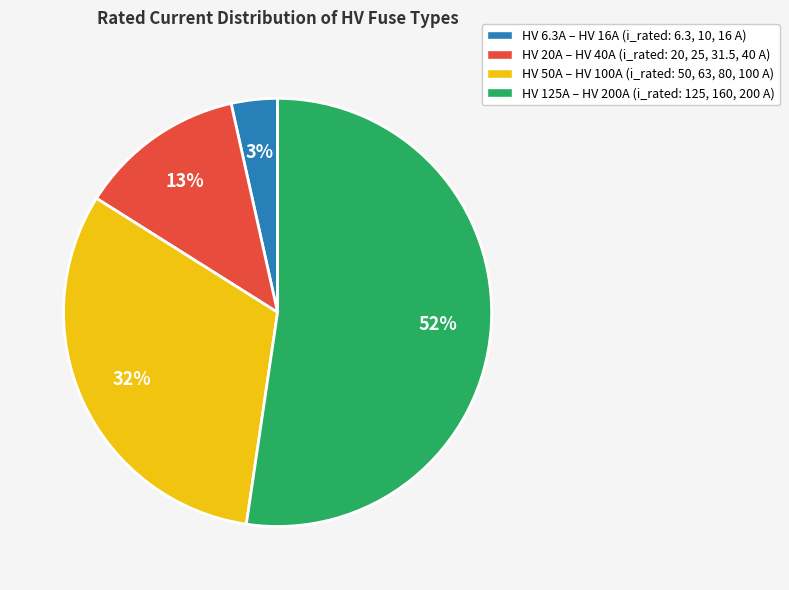

Which has a higher value, HV 125A – HV 200A (i_rated: 125, 160, 200 A) or HV 6.3A – HV 16A (i_rated: 6.3, 10, 16 A)?

HV 125A – HV 200A (i_rated: 125, 160, 200 A)